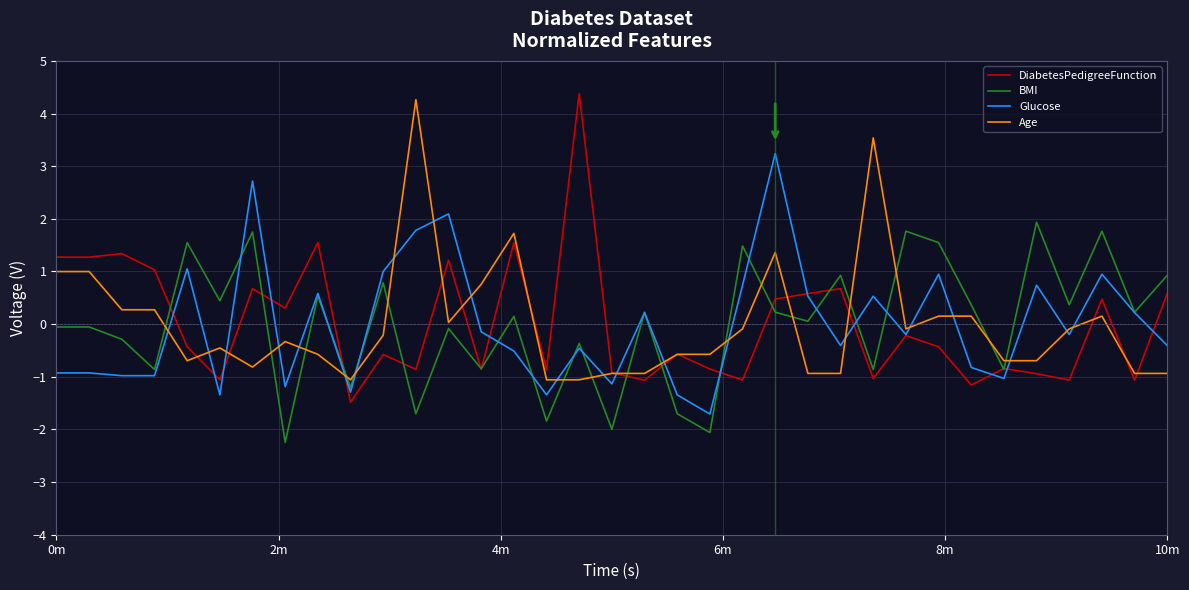

How many times do Glucose and BMI cross each other?

14